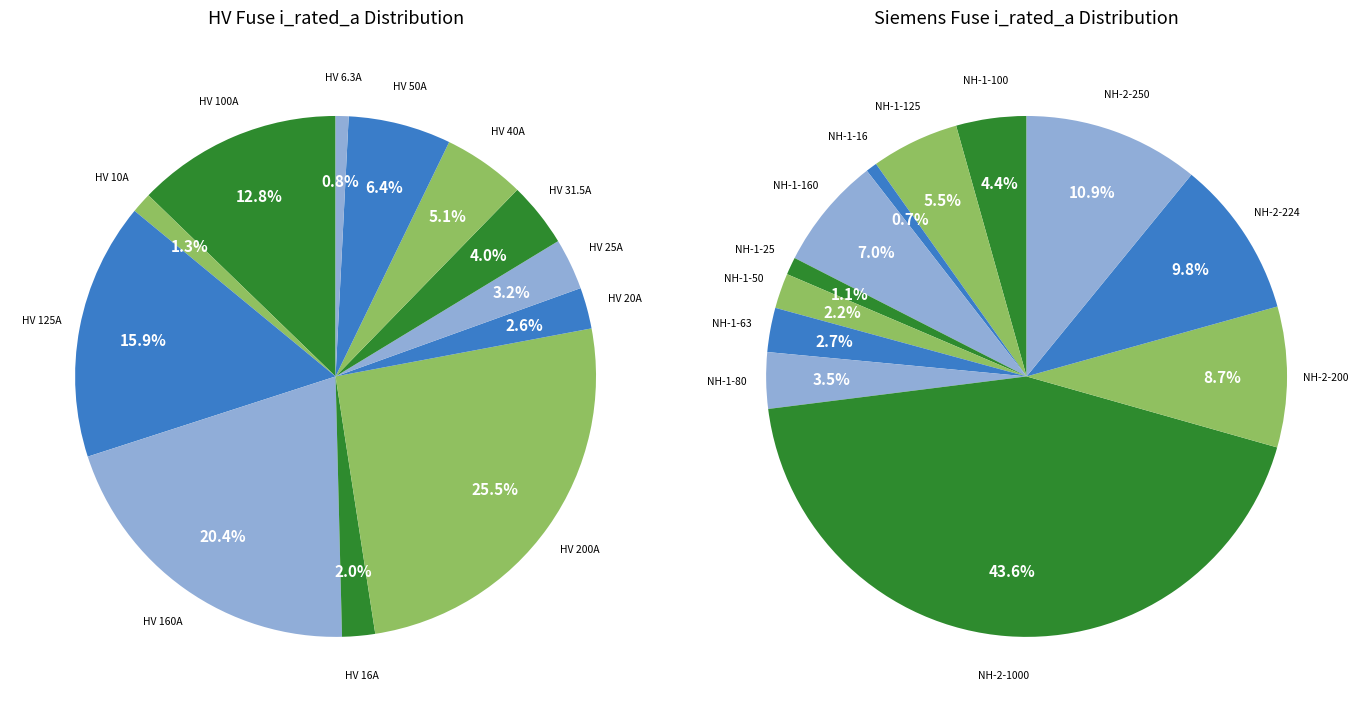

What is the ratio of the value at HV 50A to the value at HV 25A?

2.0